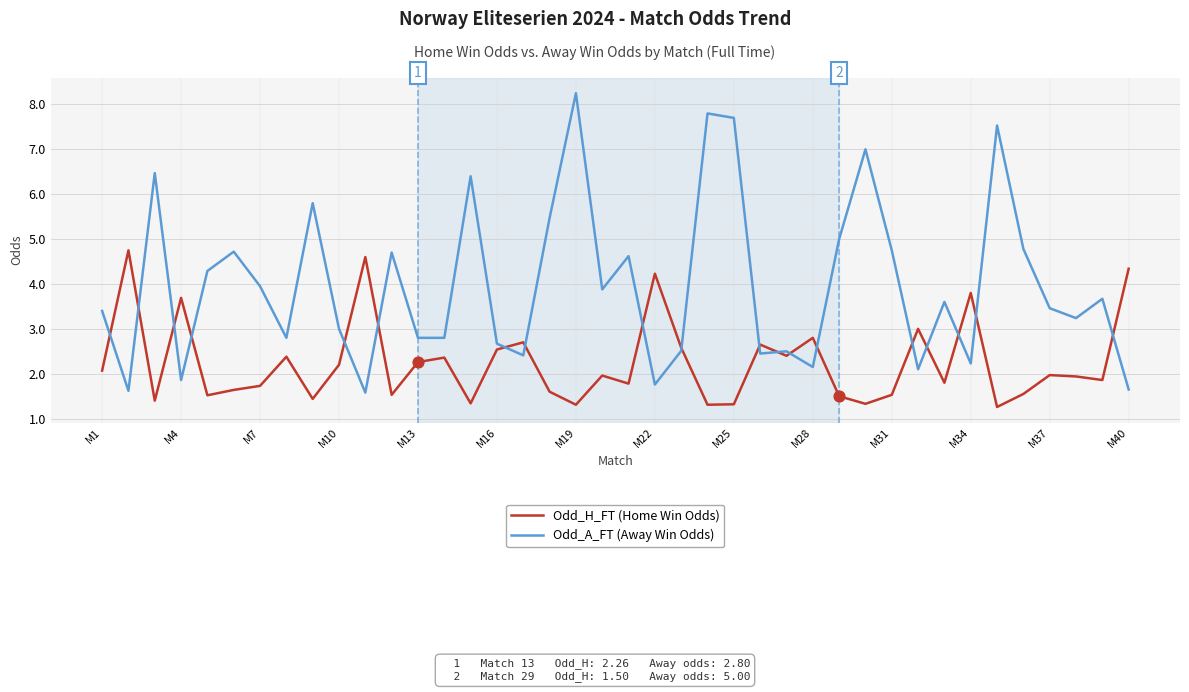

What are all the series names shown in the legend?

Odd_H_FT (Home Win Odds), Odd_A_FT (Away Win Odds)